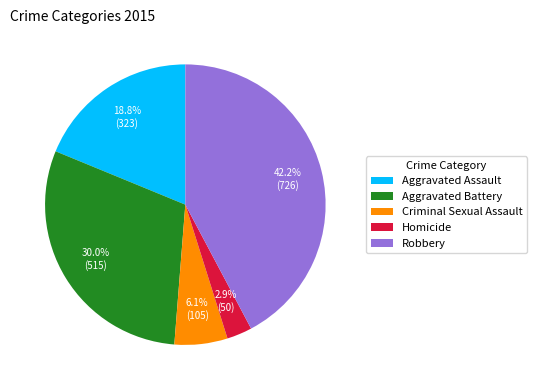

To the nearest percent, what is the difference between the Criminal Sexual Assault and Robbery slice percentages?

36%